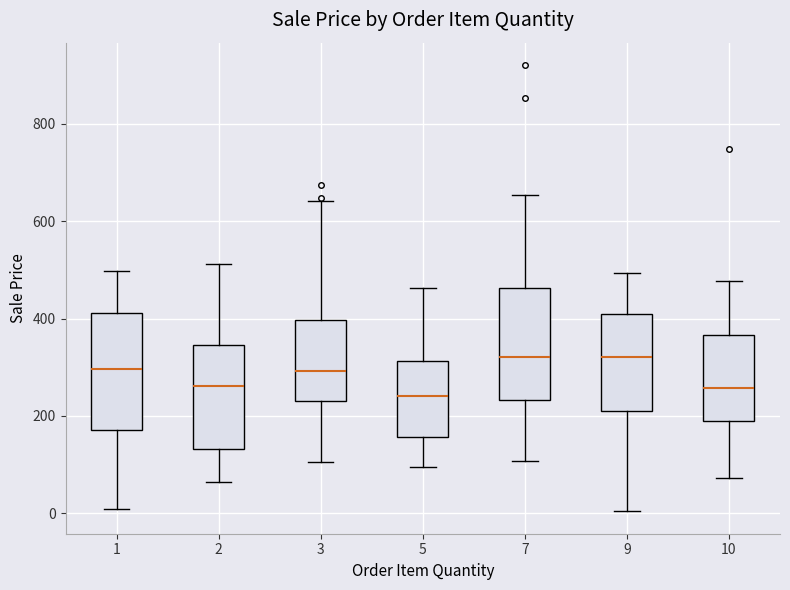

Reading left to right, transcribe this box plot: for each box, give where its median line is, the range the box spans, and where its two whiskers end, as read against the y-axis. The values are not printed on the chart, so give them approximately, as read against the axis.

1: median 300, box 180 to 420, whiskers 0 to 500
2: median 260, box 140 to 340, whiskers 60 to 520
3: median 300, box 240 to 400, whiskers 100 to 640
5: median 240, box 160 to 320, whiskers 100 to 460
7: median 320, box 240 to 460, whiskers 100 to 660
9: median 320, box 200 to 400, whiskers 0 to 500
10: median 260, box 180 to 360, whiskers 80 to 480